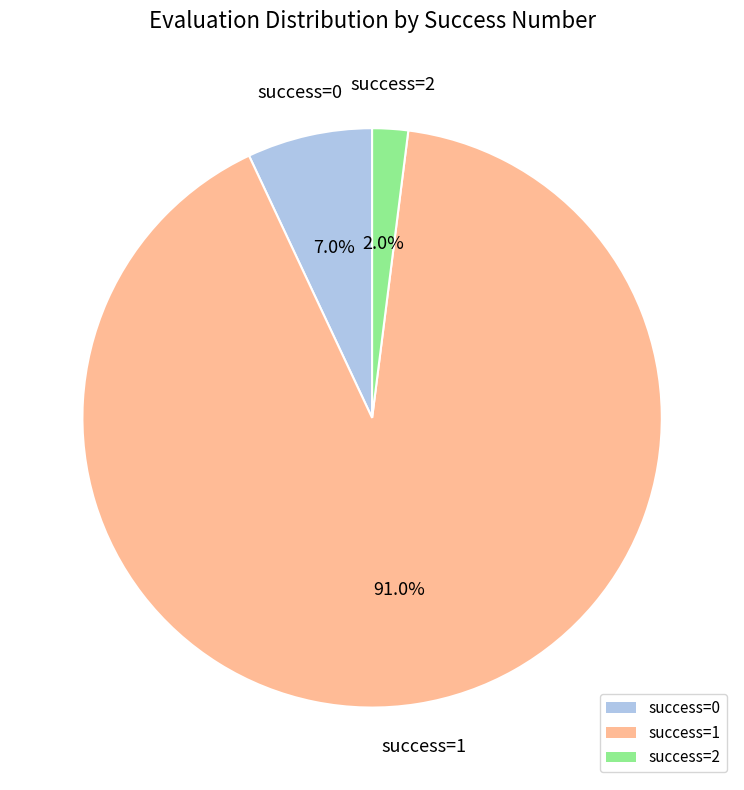

Which slice represents more than half of the pie?

success=1